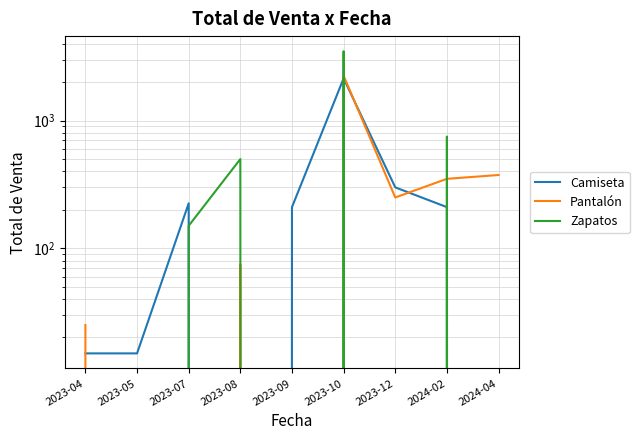

Is the value of Zapatos at 2024-04 greater than the value of Pantalón at 2024-02?

No